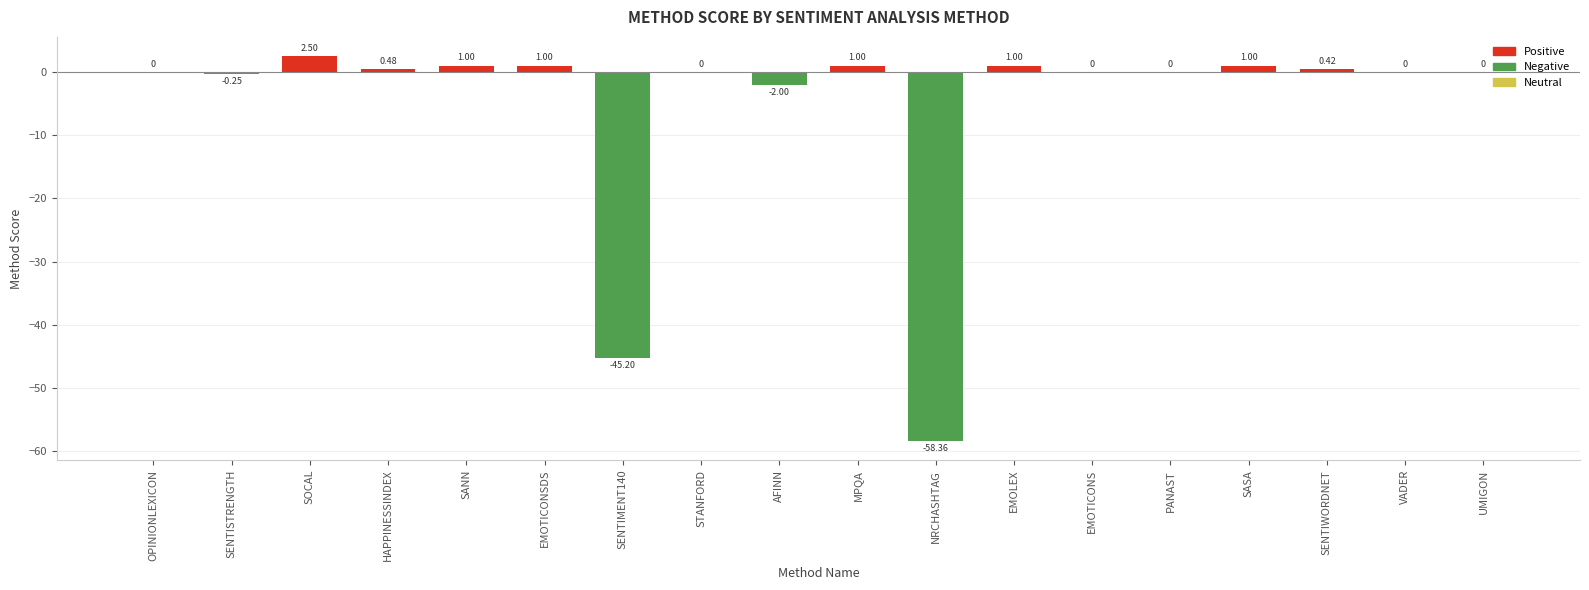

What is the sum of the values at SASA and SENTIMENT140?

-44.2